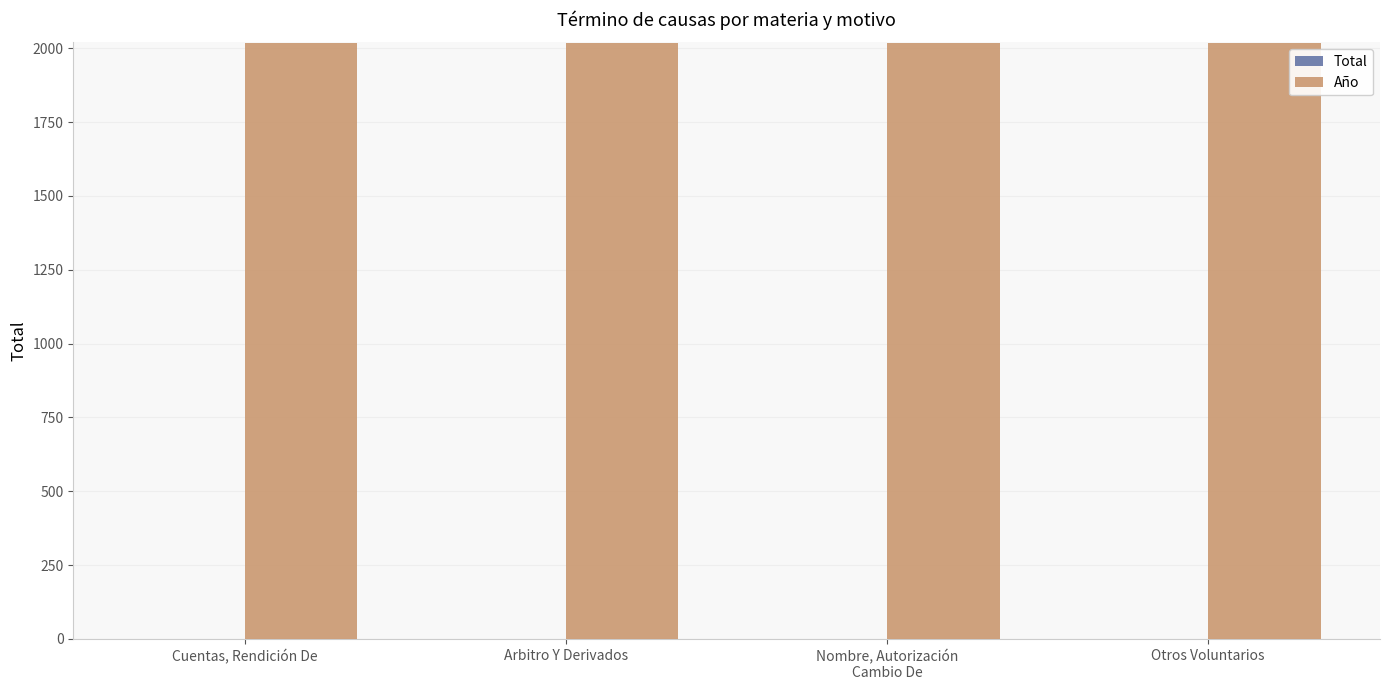

What is the sum of all Año values?

8072